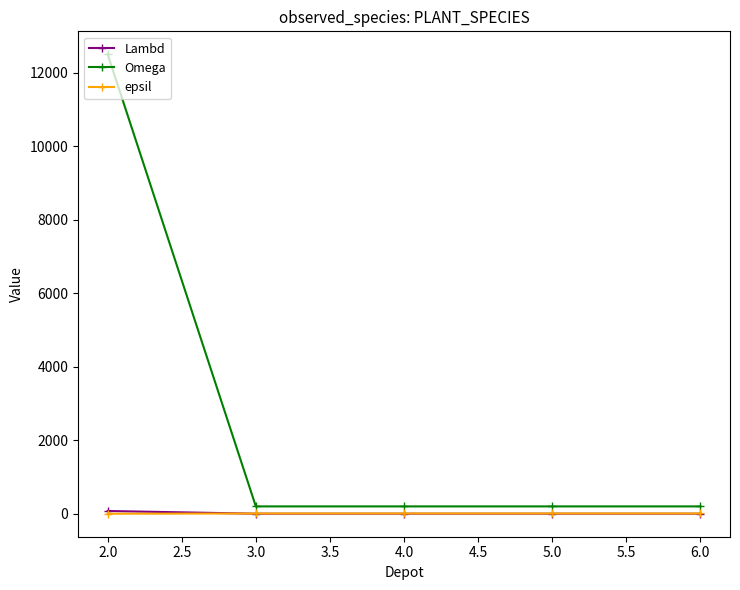

What is the difference between the maximum and minimum values in the Omega series?

12300